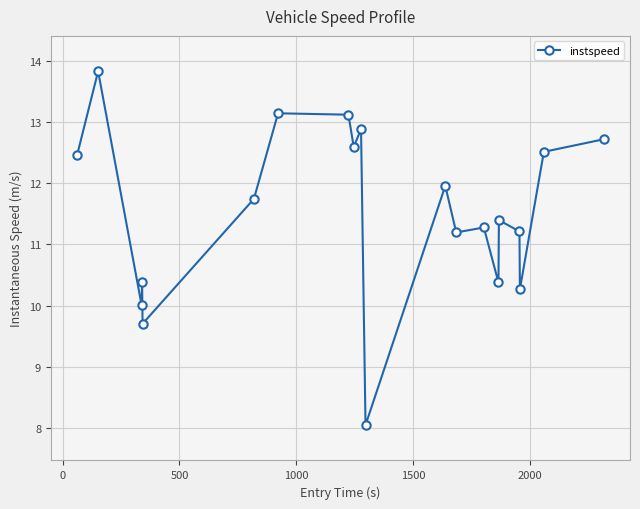

Reading left to right, transcribe all the data shown in this chart.

12.5	13.8	10.0	10.4	9.7	11.7	13.1	13.1	12.6	12.9	8.1	12.0	11.2	11.3	10.4	11.4	11.2	10.3	12.5	12.7